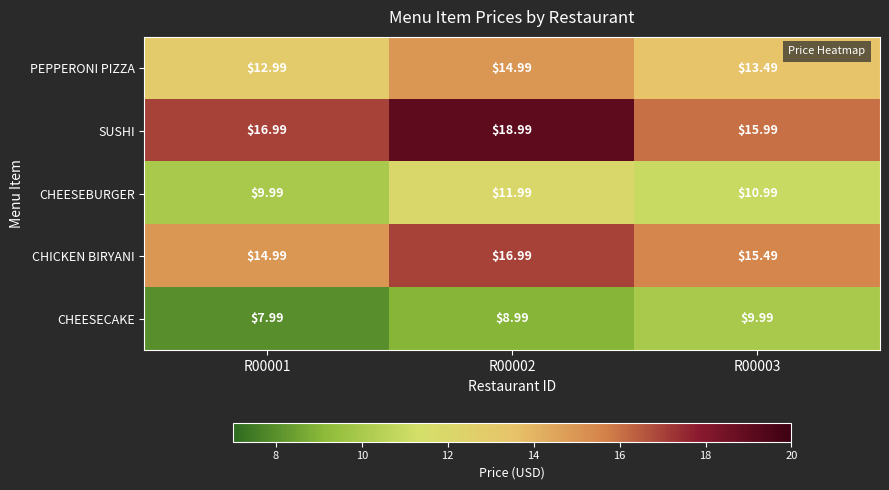

At how many categories does at least one series exceed 15?

3